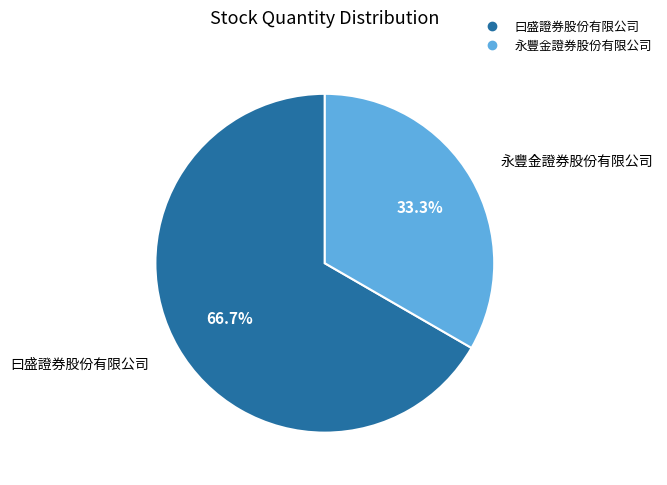

Rank the categories by value from highest to lowest.

曰盛證券股份有限公司, 永豐金證券股份有限公司